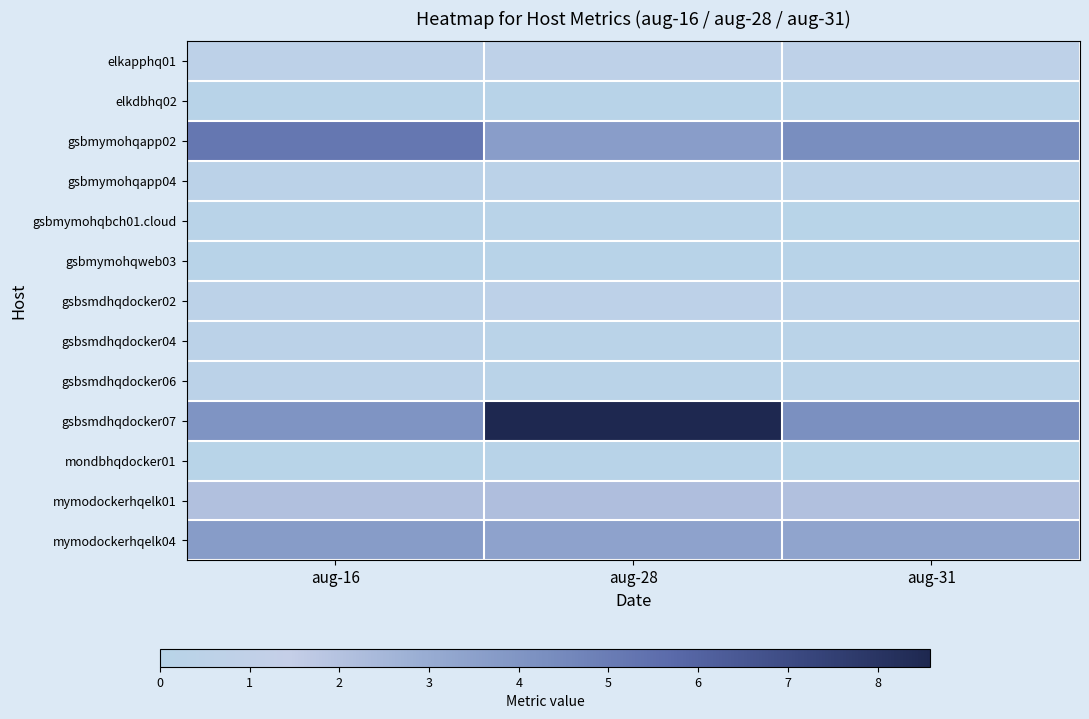

Reading left to right, what are all the values shown in this chart?

elkapphq01: aug-16=0.6	aug-28=0.7	aug-31=0.7
elkdbhq02: aug-16=0.1	aug-28=0.1	aug-31=0.2
gsbmymohqapp02: aug-16=5.2	aug-28=3.7	aug-31=4.3
gsbmymohqapp04: aug-16=0.4	aug-28=0.5	aug-31=0.5
gsbmymohqbch01.cloud: aug-16=0.2	aug-28=0.2	aug-31=0.0
gsbmymohqweb03: aug-16=0.0	aug-28=0.1	aug-31=0.1
gsbsmdhqdocker02: aug-16=0.5	aug-28=0.6	aug-31=0.4
gsbsmdhqdocker04: aug-16=0.4	aug-28=0.3	aug-31=0.3
gsbsmdhqdocker06: aug-16=0.4	aug-28=0.2	aug-31=0.2
gsbsmdhqdocker07: aug-16=4.0	aug-28=8.6	aug-31=4.2
mondbhqdocker01: aug-16=0.0	aug-28=0.0	aug-31=0.0
mymodockerhqelk01: aug-16=2.1	aug-28=2.2	aug-31=2.1
mymodockerhqelk04: aug-16=3.7	aug-28=3.4	aug-31=3.3